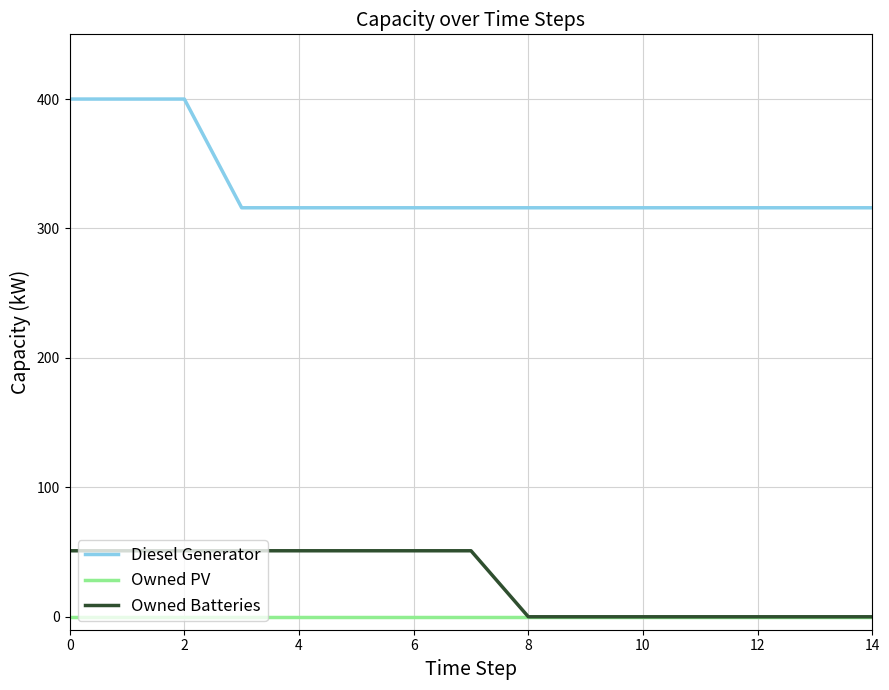

True or false: Diesel Generator and Owned PV intersect in this chart.

False